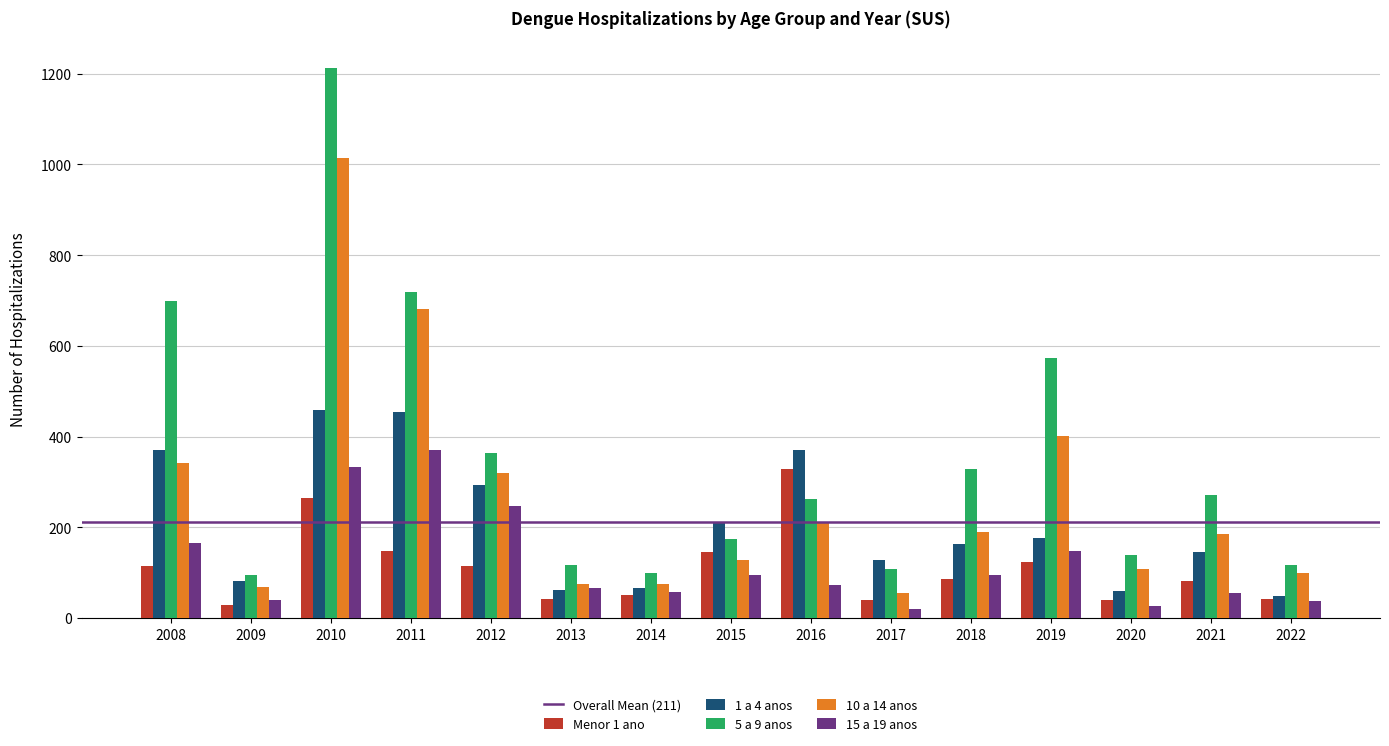

The value of Menor 1 ano at 2019 is 124. True or false?

True